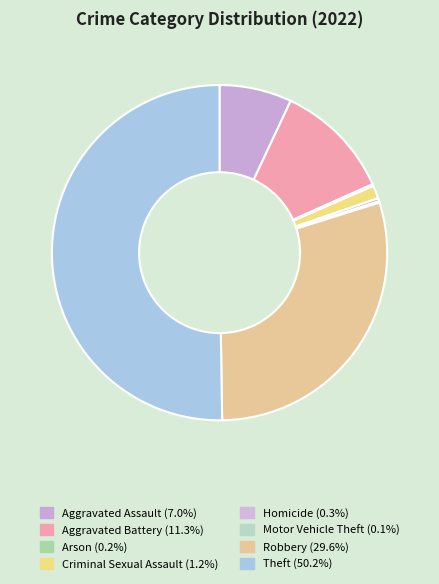

Which slice is the largest?

Theft